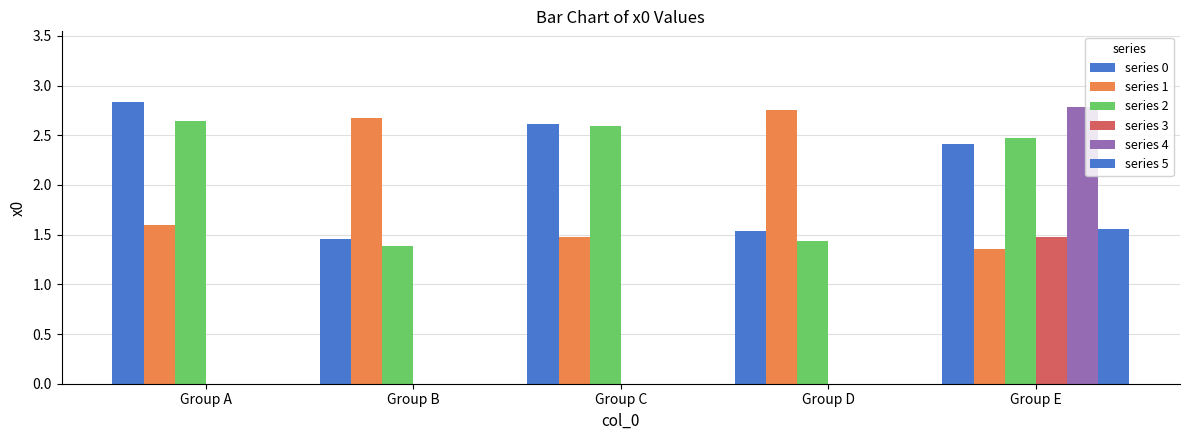

Which series has the largest total across all categories?

series 0